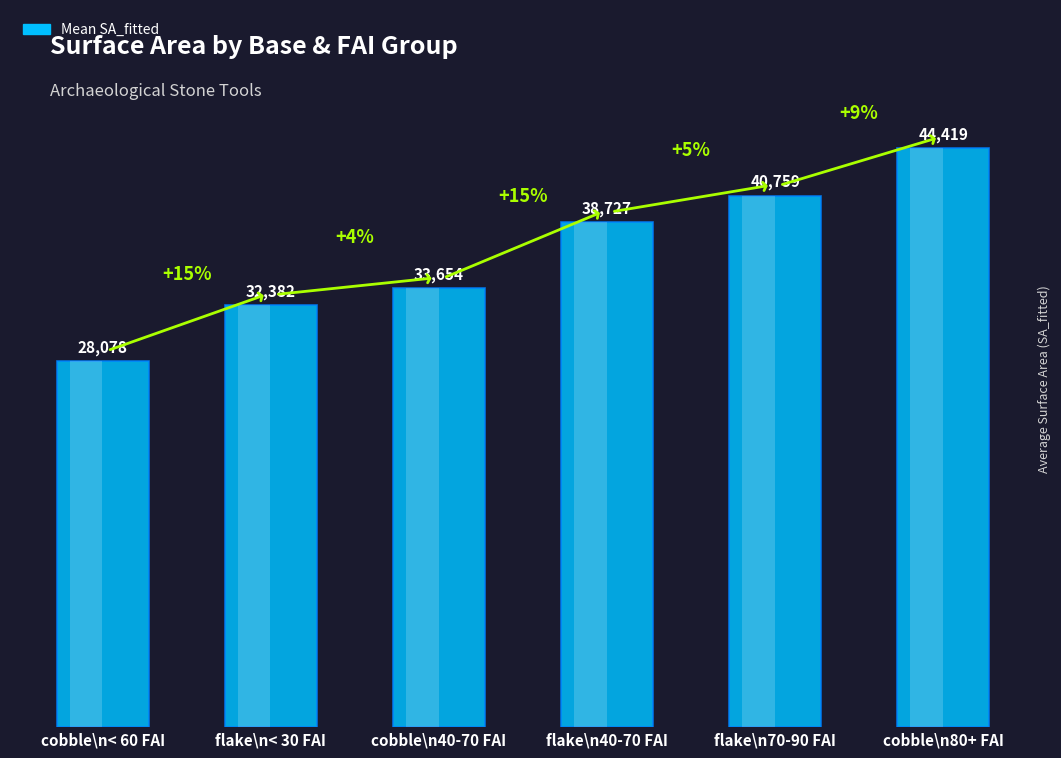

Rank the categories by value from lowest to highest.

cobble\n< 60 FAI, flake\n< 30 FAI, cobble\n40-70 FAI, flake\n40-70 FAI, flake\n70-90 FAI, cobble\n80+ FAI